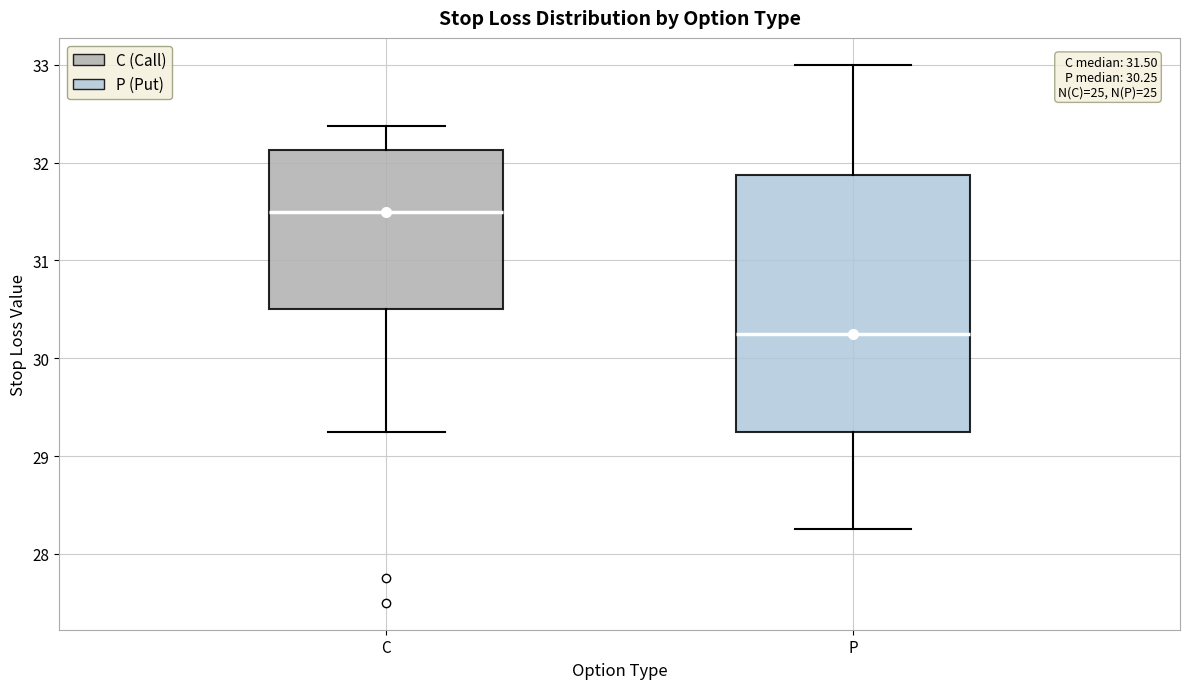

Which box has the lowest median line?

P